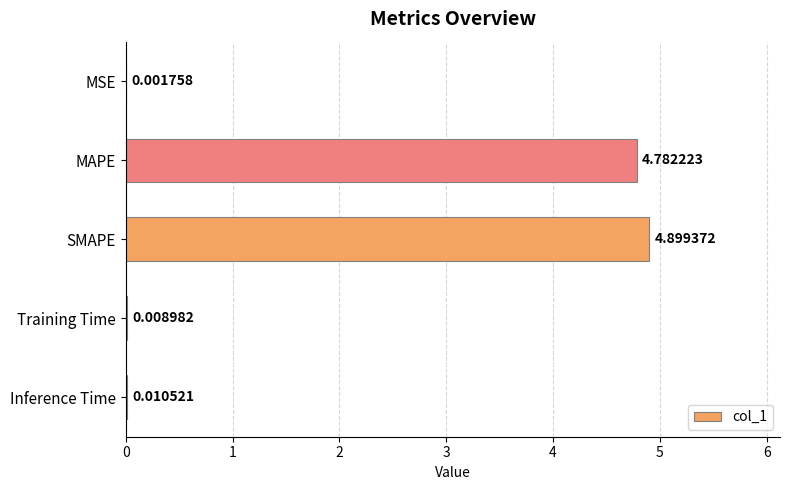

Count the number of categories in the chart.

5